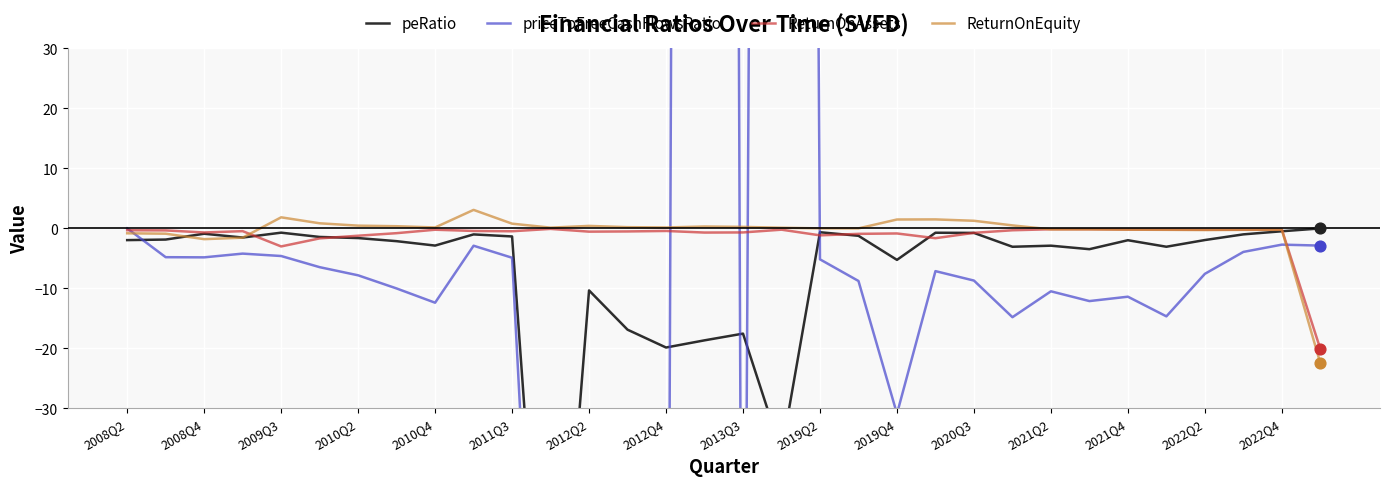

Is it true that ReturnOnAssets equals -0.2 at 2021Q4?

True